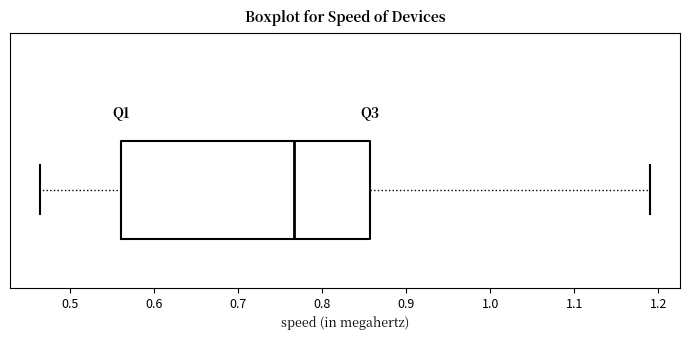

Read this box plot against the x-axis: the position of the median line, the range covered by the box, and the ends of both whiskers. The values are not printed on the chart, so give them approximately, as read against the axis.

median 0.77, box 0.56 to 0.86, whiskers 0.47 to 1.19